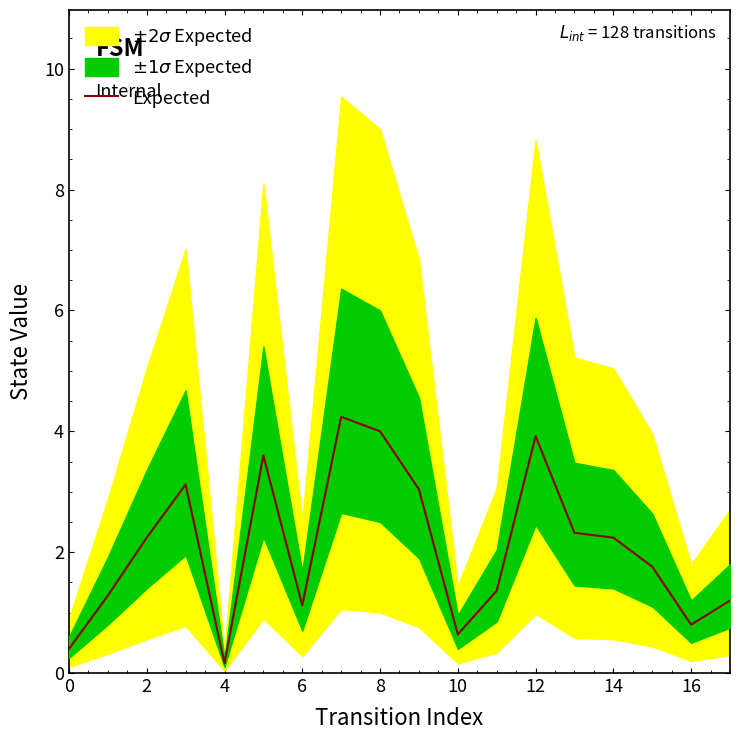

The Expected series shows 3.3 at 2. True or false?

False